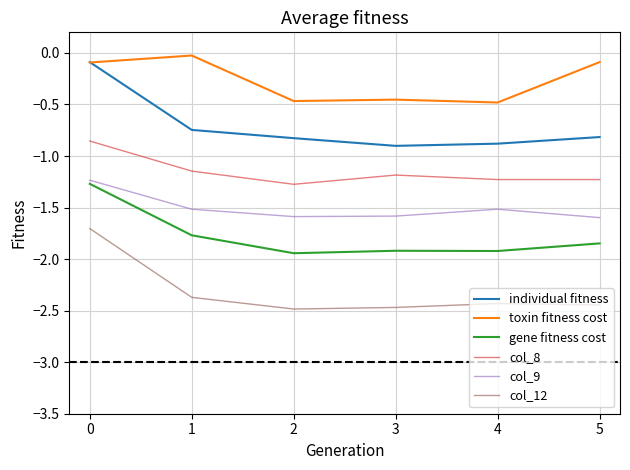

True or false: individual fitness and col_8 intersect in this chart.

False